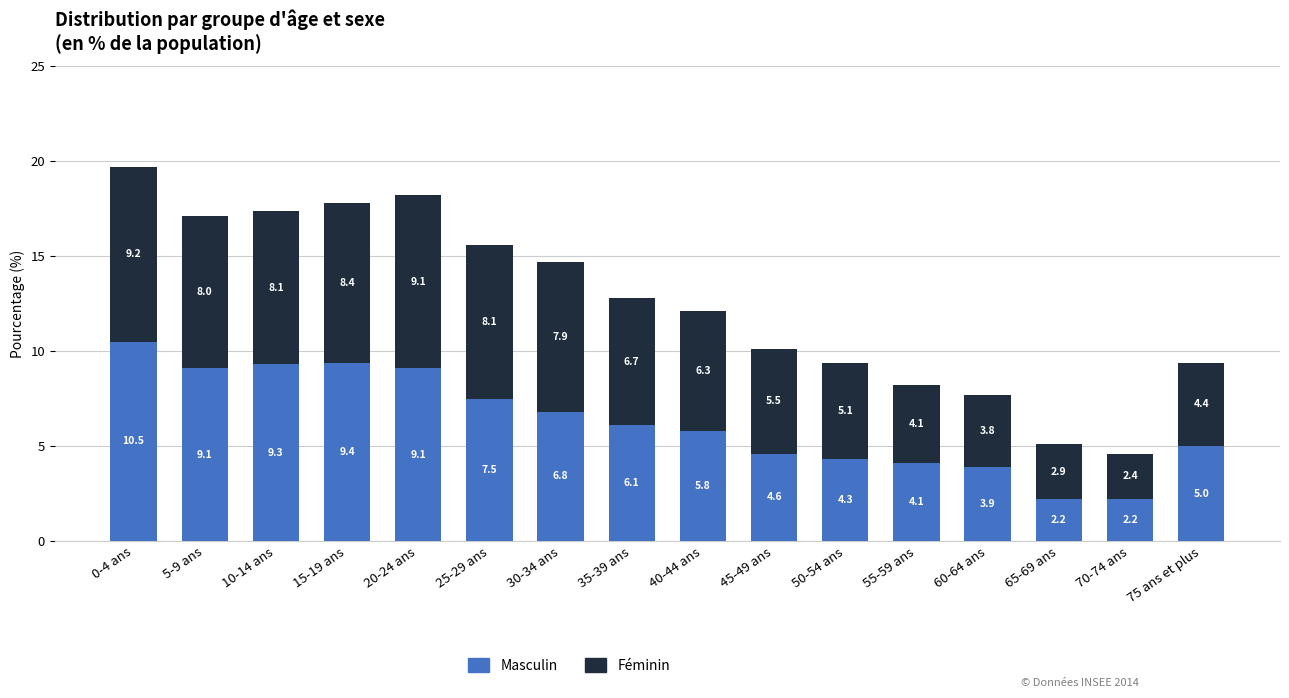

At which label is Masculin closest to 6?

35-39 ans